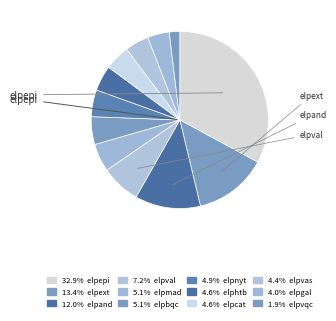

To the nearest percent, what is the average slice percentage?

8%